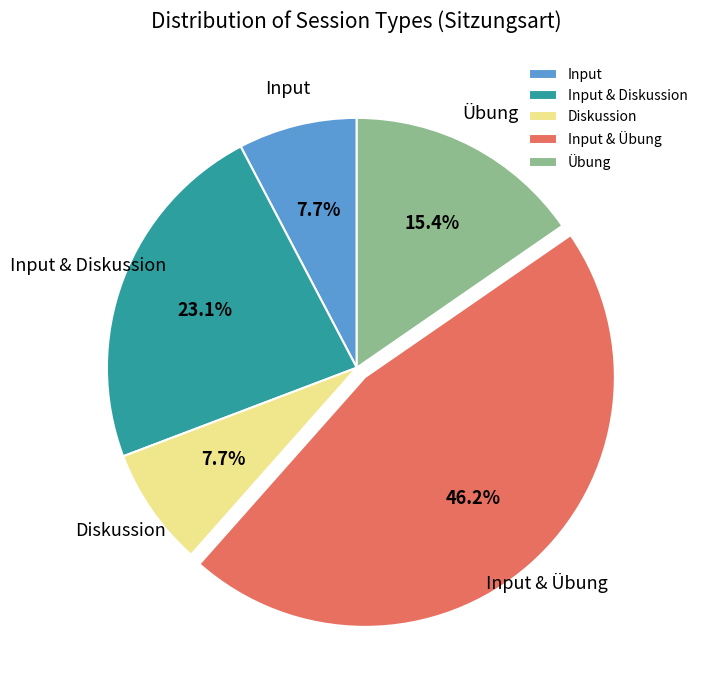

To the nearest percent, what is the difference between the Input & Diskussion and Input & Übung slice percentages?

23%